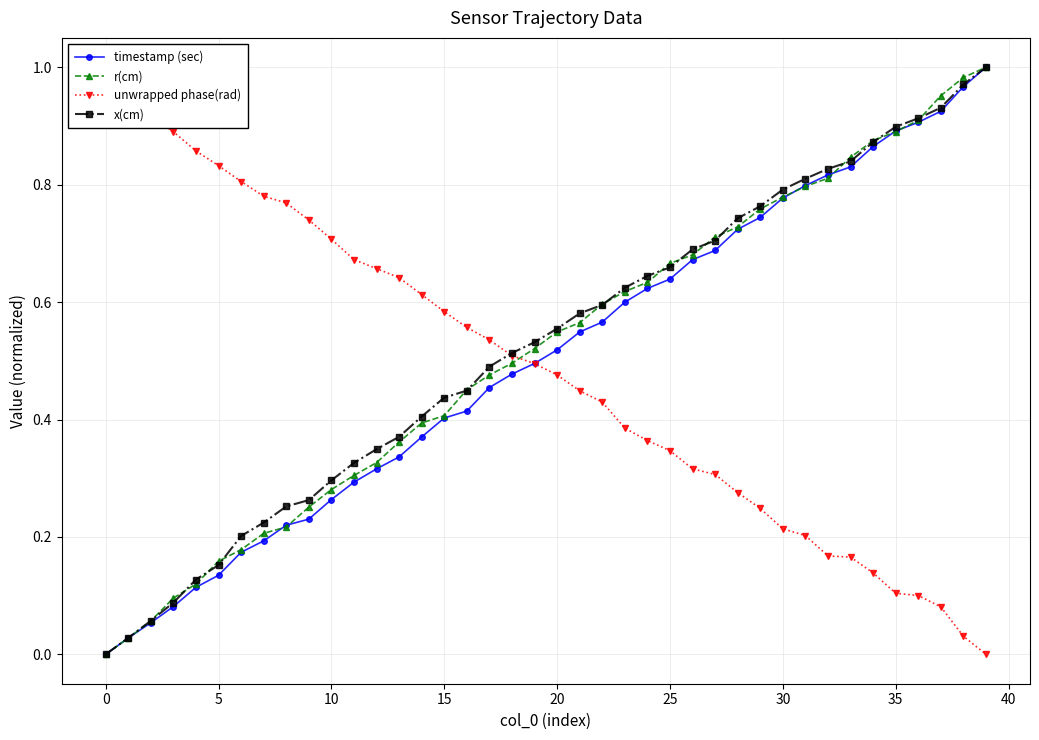

Between 10 and 21, which series saw the biggest shift?

x(cm)